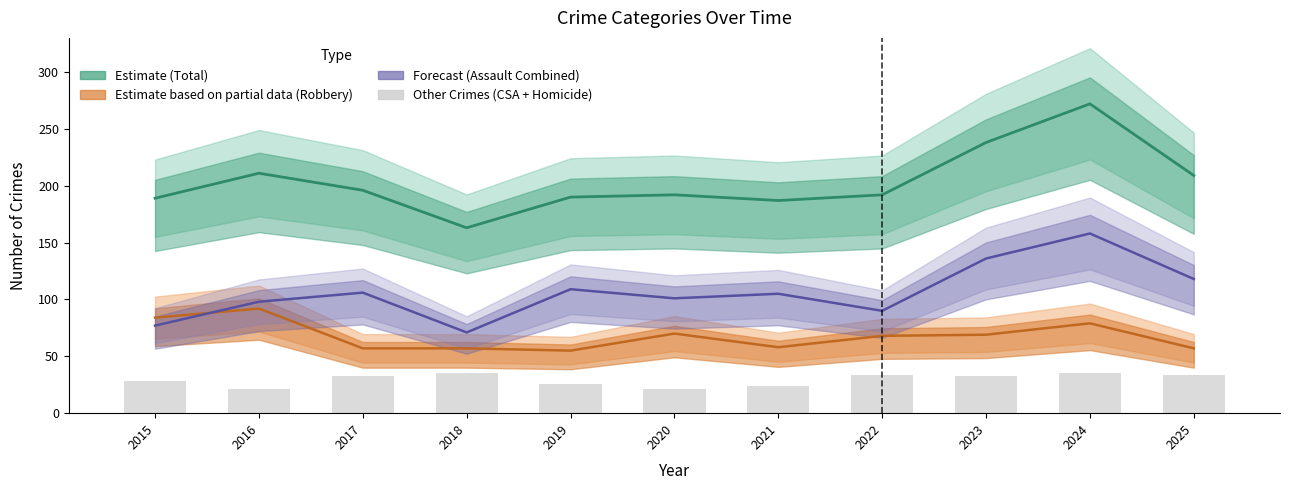

The value at 2017 is 43. True or false?

False